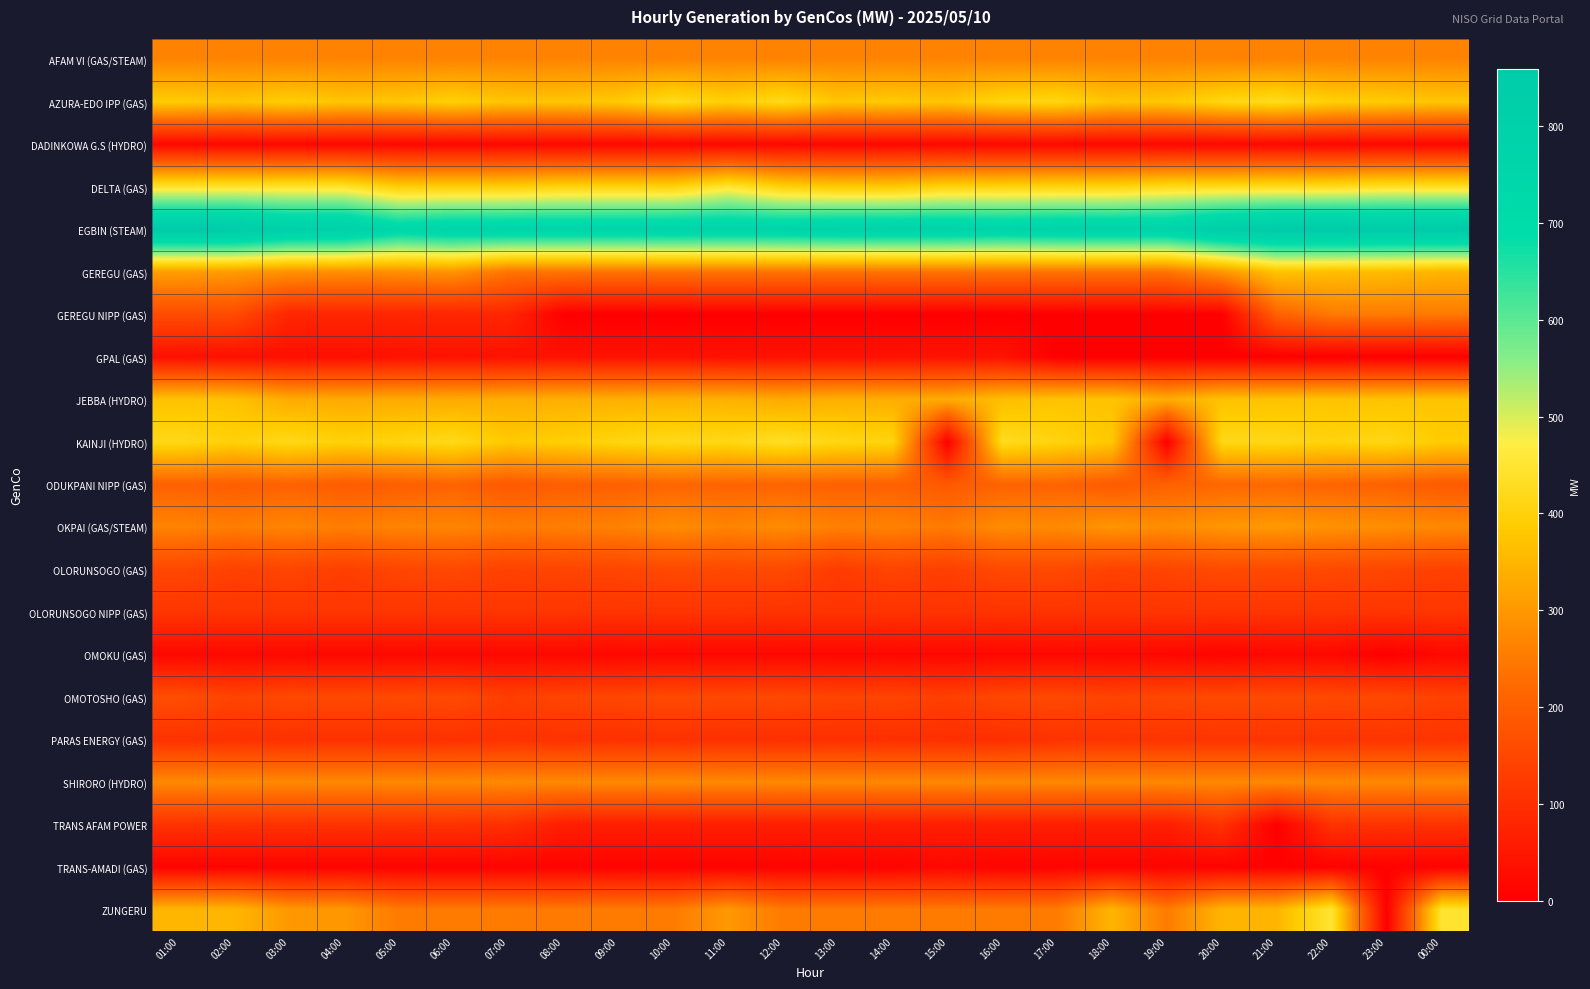

List the series in order of their peak value, lowest first.

TRANS-AMADI (GAS), DADINKOWA G.S (HYDRO), OMOKU (GAS), GPAL (GAS), TRANS AFAM POWER, PARAS ENERGY (GAS), OLORUNSOGO NIPP (GAS), OLORUNSOGO (GAS), OMOTOSHO (GAS), ODUKPANI NIPP (GAS), GEREGU NIPP (GAS), AFAM VI (GAS/STEAM), SHIRORO (HYDRO), OKPAI (GAS/STEAM), GEREGU (GAS), JEBBA (HYDRO), AZURA-EDO IPP (GAS), KAINJI (HYDRO), ZUNGERU, DELTA (GAS), EGBIN (STEAM)